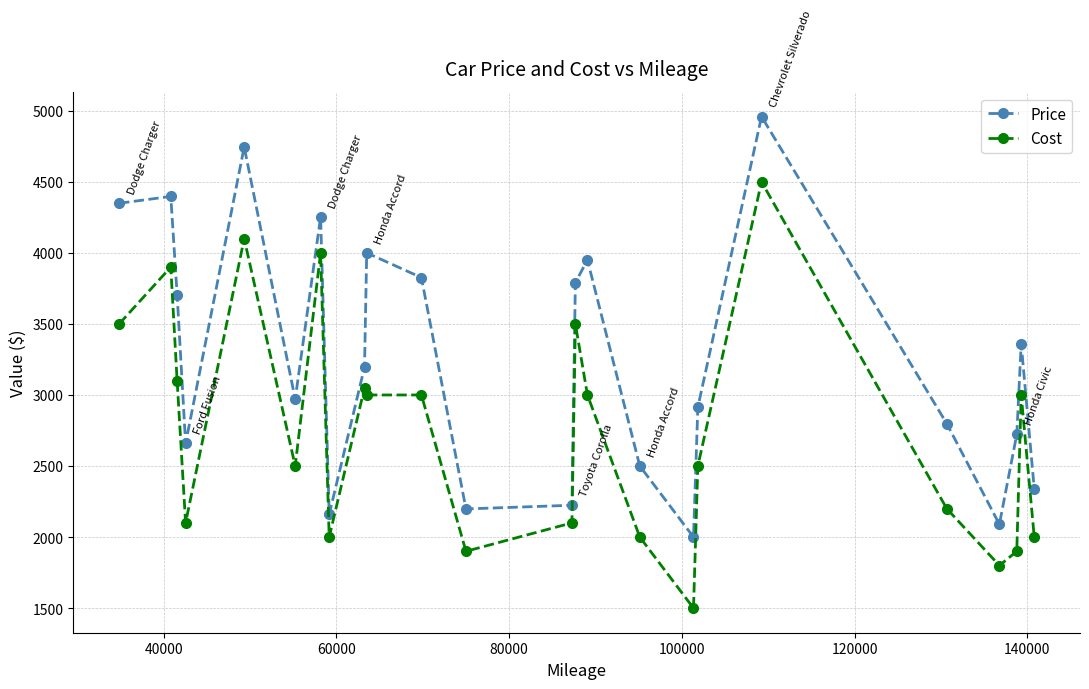

List the series in order of their peak value, lowest first.

Cost, Price